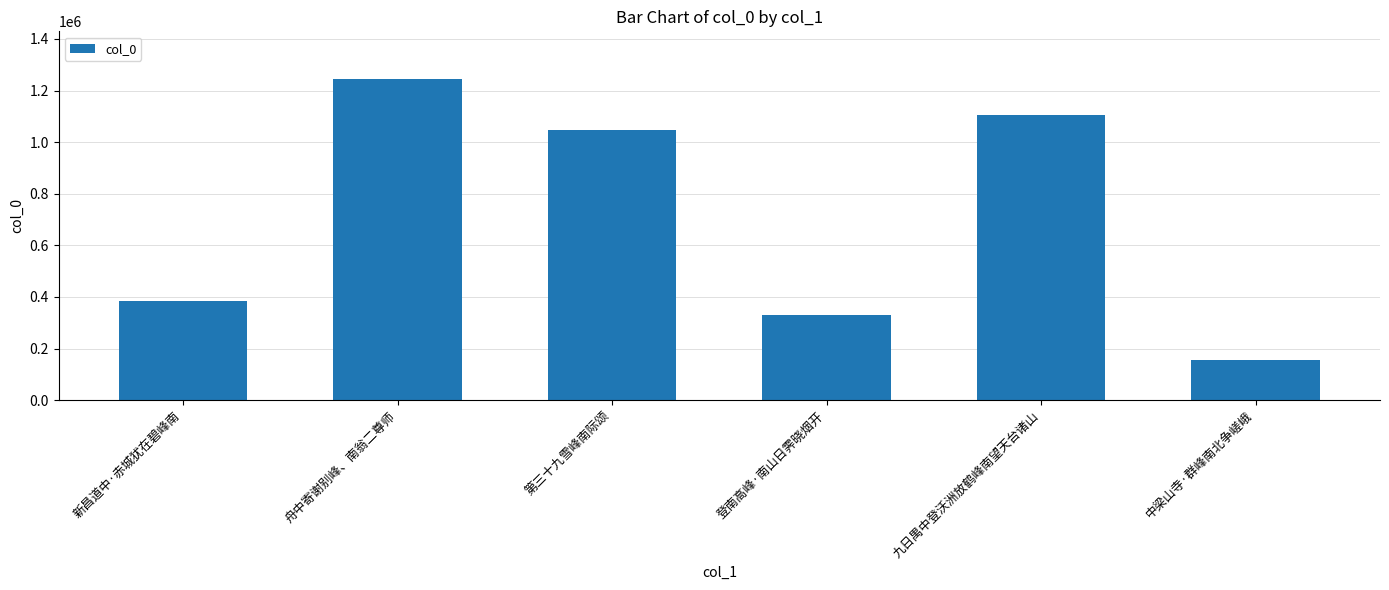

Reading left to right, what are all the values shown in this chart?

382531	1242899	1047274	328144	1103583	154787